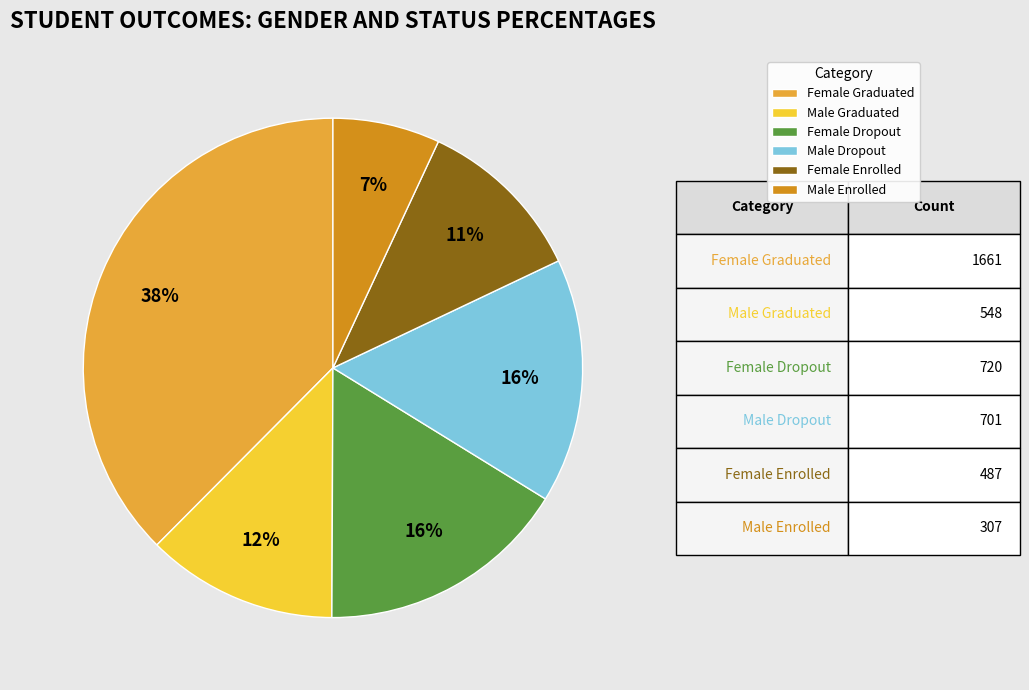

Which has a higher value, Male Graduated or Female Dropout?

Female Dropout